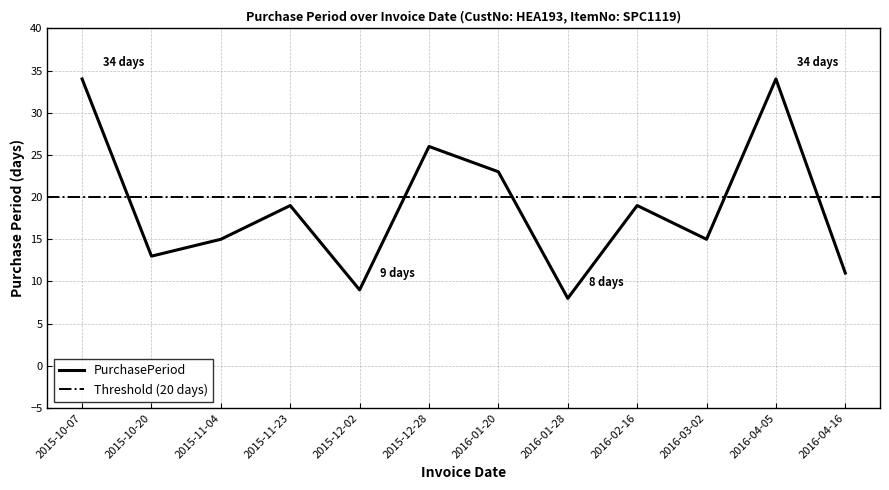

What is the value of the 6th point from the left?

26